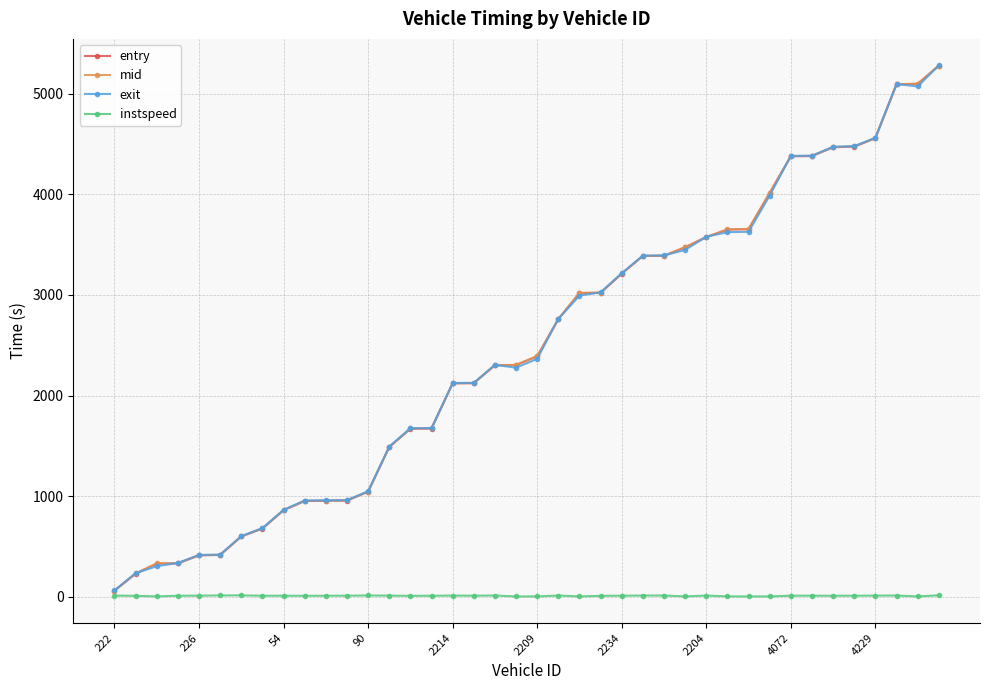

What is the value of the entry point at the 29th from the left?

3574.5